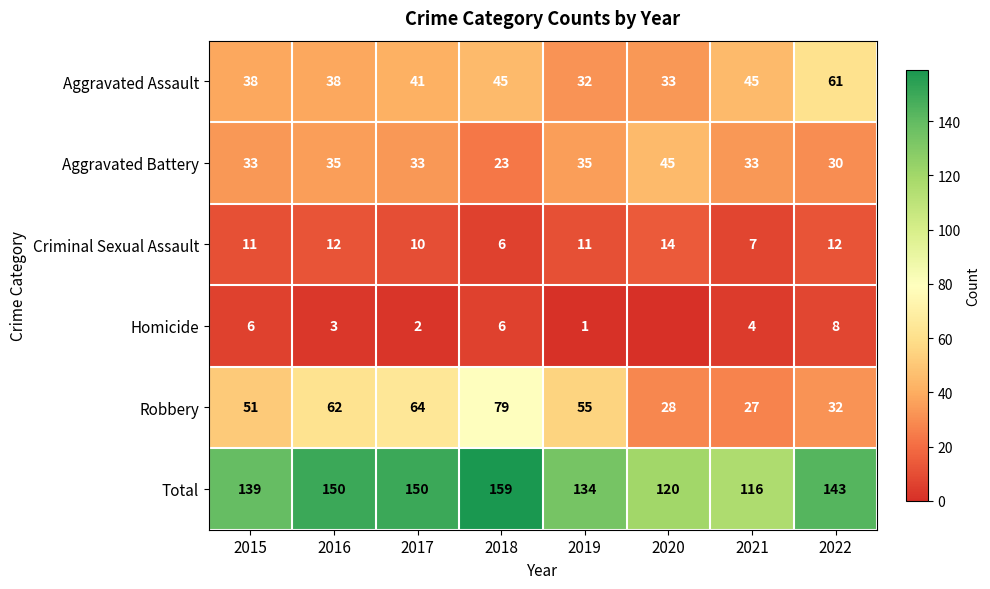

What is the average value of the Total series?

139